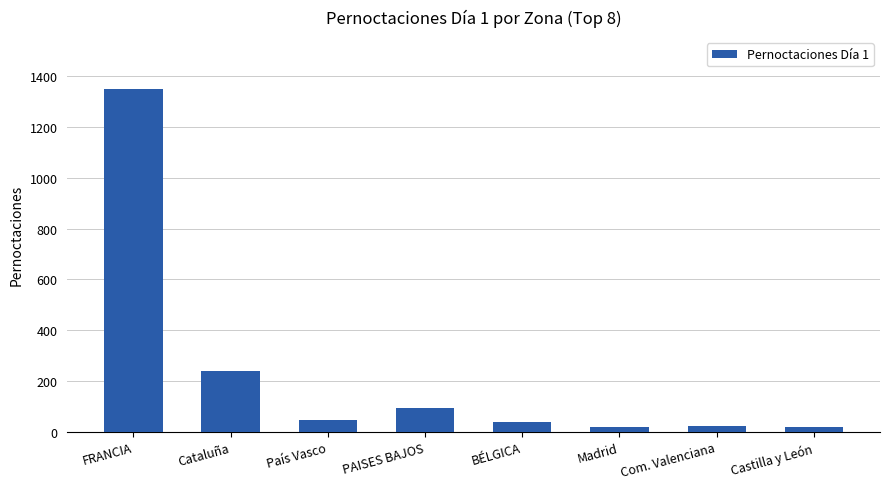

What is the sum of all values?

1824